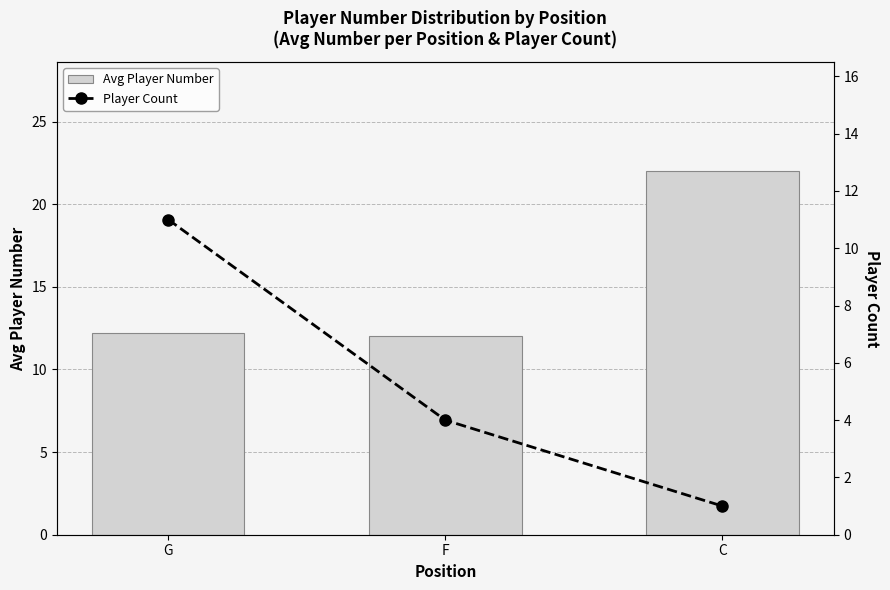

Which label corresponds to the largest value in the chart?

C